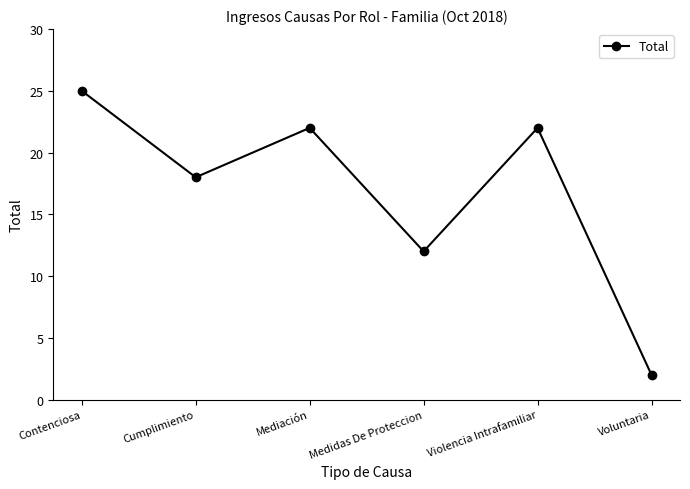

Which category has the lowest value across all series?

Voluntaria